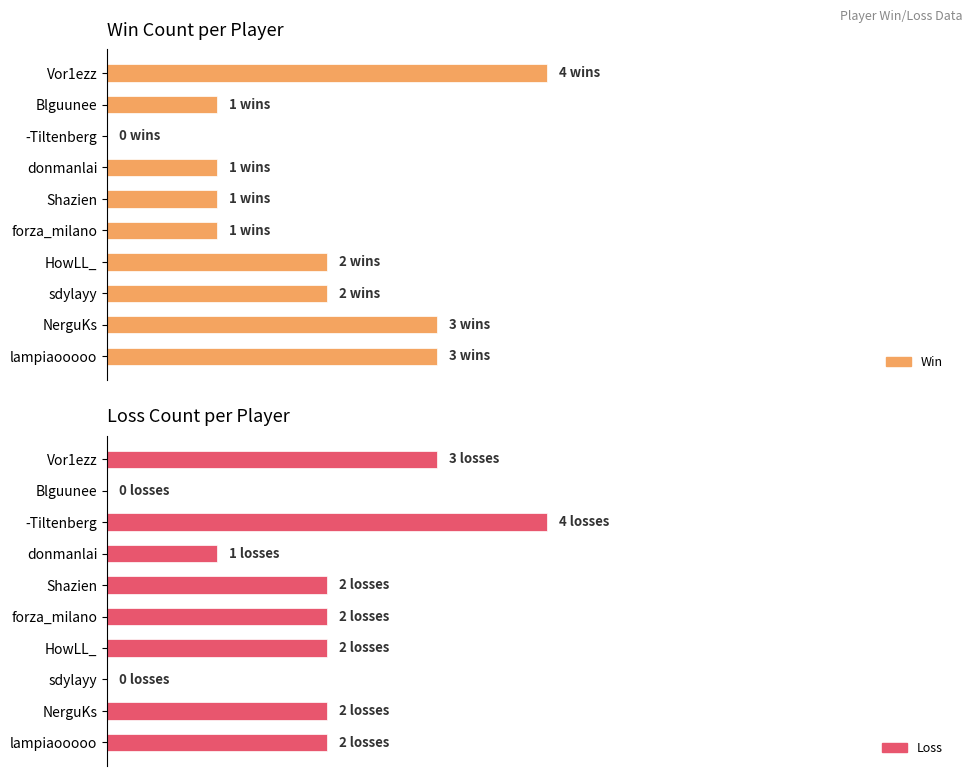

Which series has the largest total across all categories?

Win